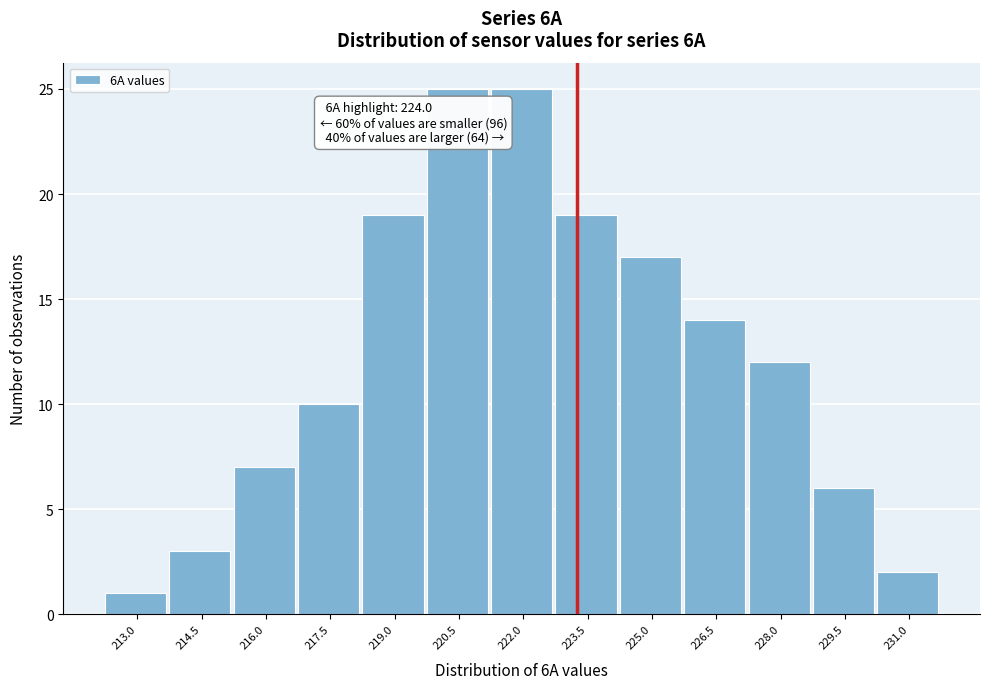

Reading right to left, extract all data points from this chart.

231.0=2	229.5=6	228.0=12	226.5=14	225.0=17	223.5=19	222.0=25	220.5=25	219.0=19	217.5=10	216.0=7	214.5=3	213.0=1